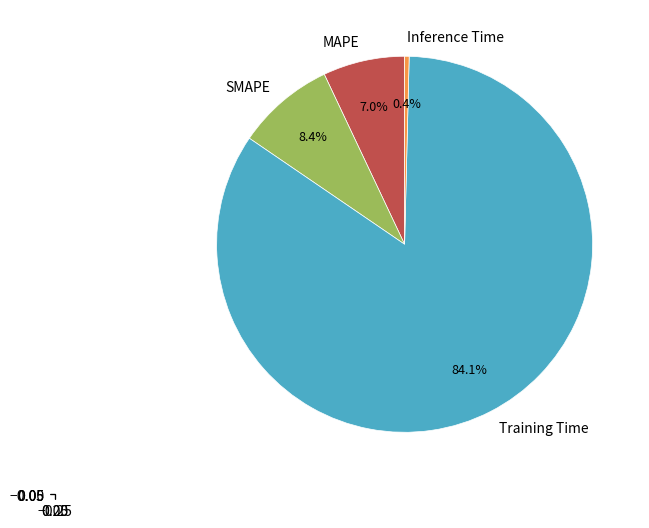

Is it true that MAPE is 7% of the pie?

True